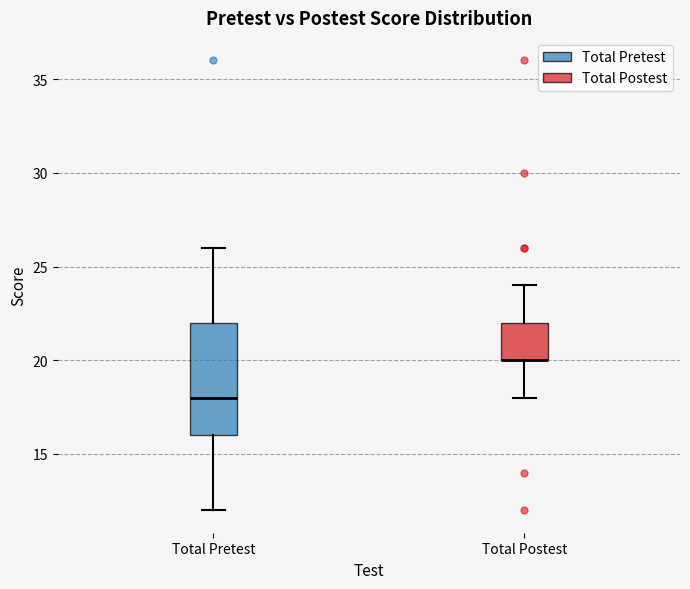

Reading left to right, read every box against the y-axis: the position of its median line, the range the box covers, and the ends of its whiskers. The values are not printed on the chart, so give them approximately, as read against the axis.

Total Pretest: median 18, box 16 to 22, whiskers 12 to 26
Total Postest: median 20 (drawn on the box's lower edge), box 20 to 22, whiskers 18 to 24